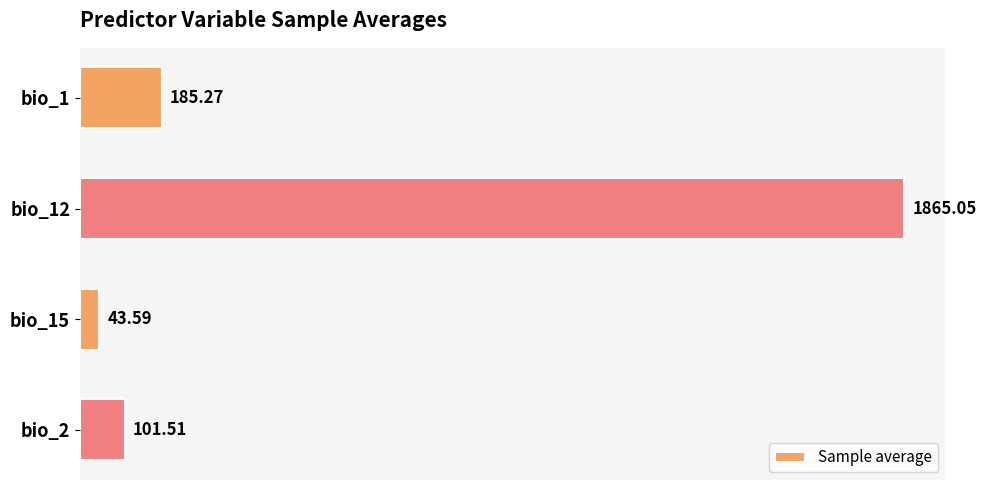

What is the average value?

548.9